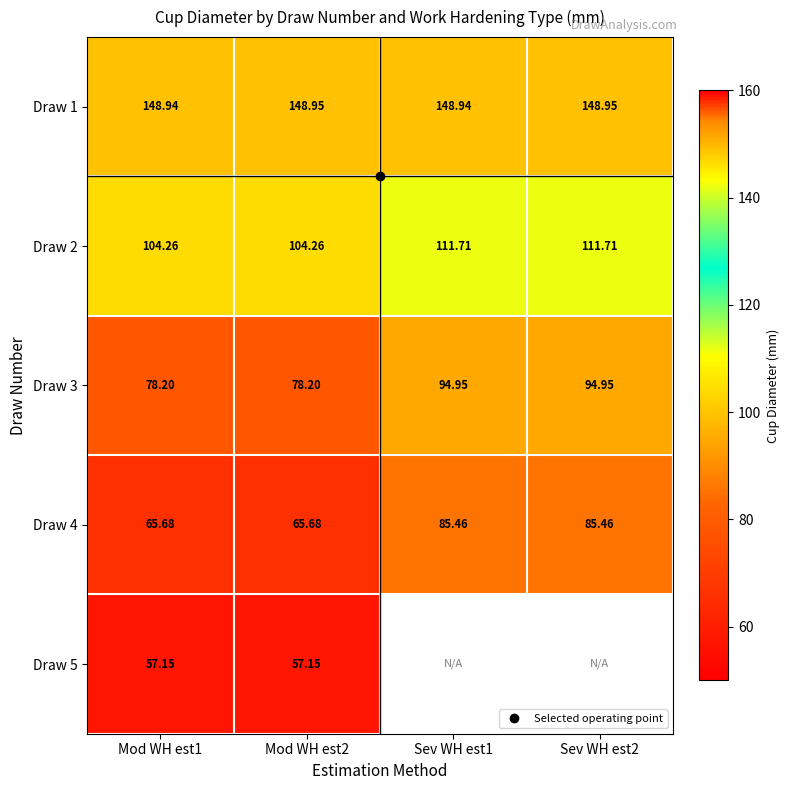

At which category is the sum across all series the highest?

Mod WH est2